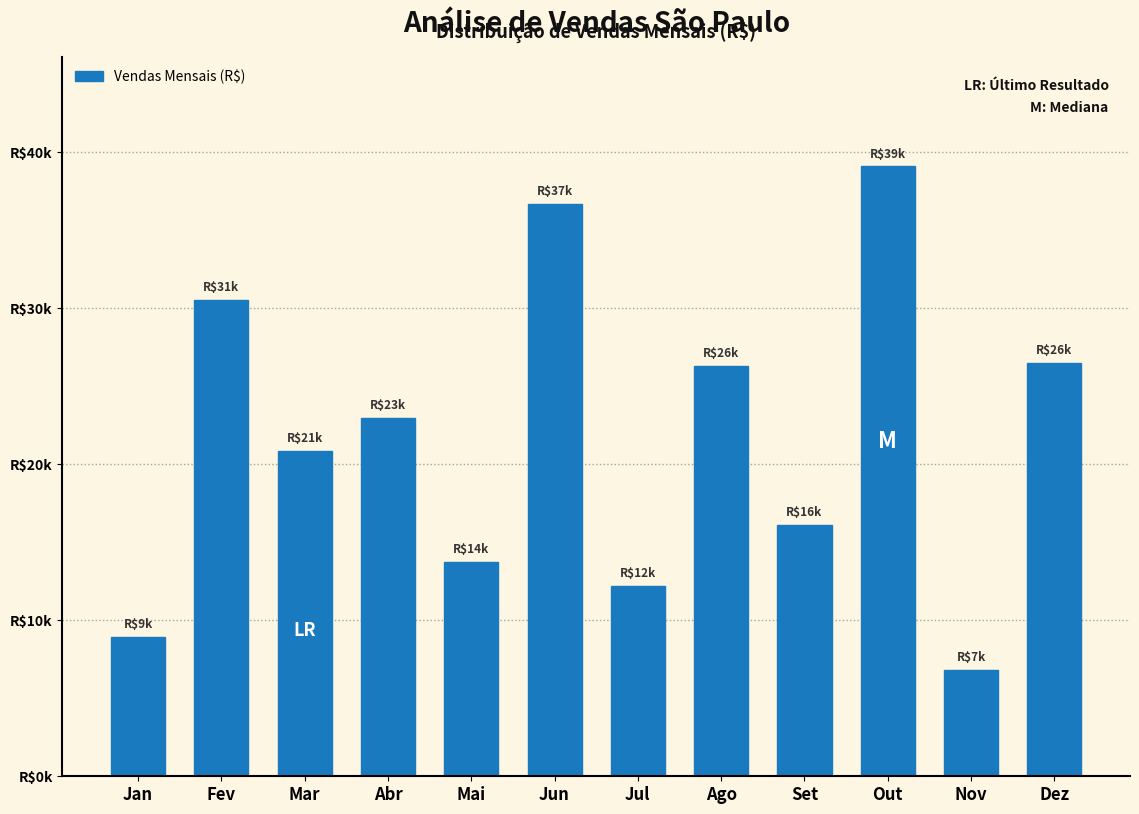

Does the chart contain any negative values?

No